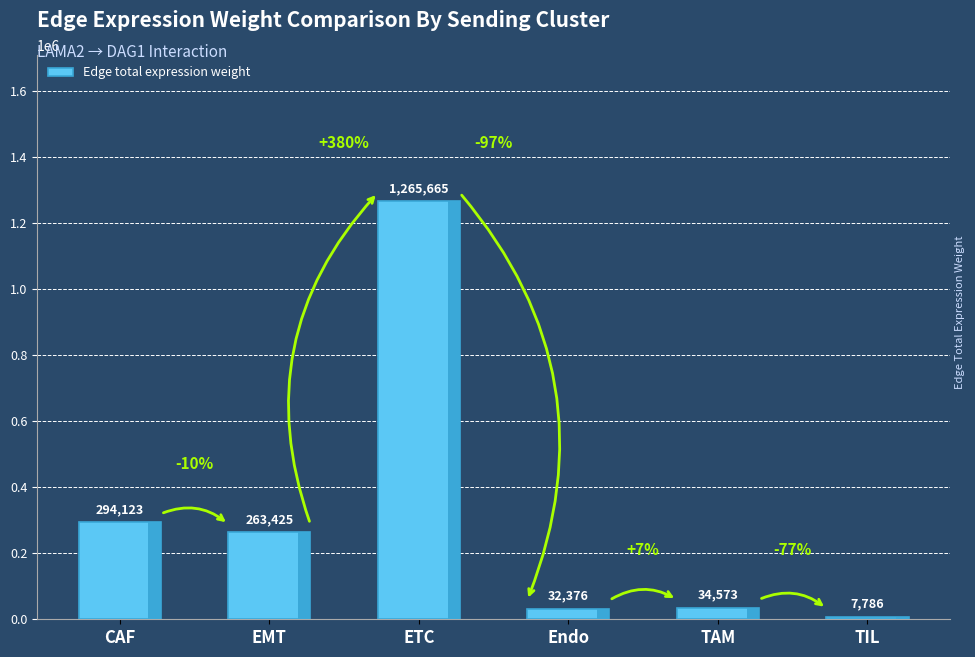

Read the value at TIL.

7786.4